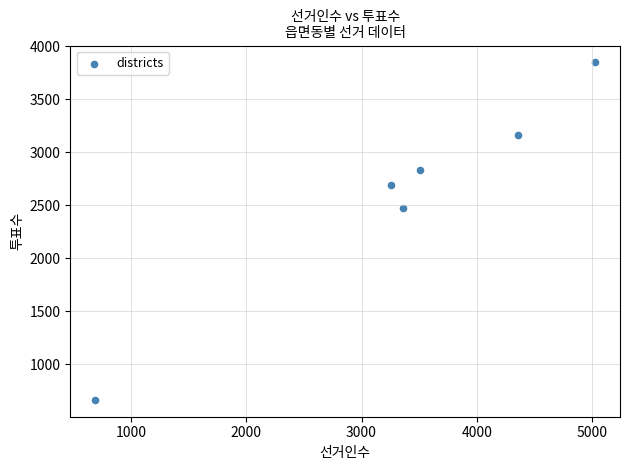

What is the average Y value?

2611